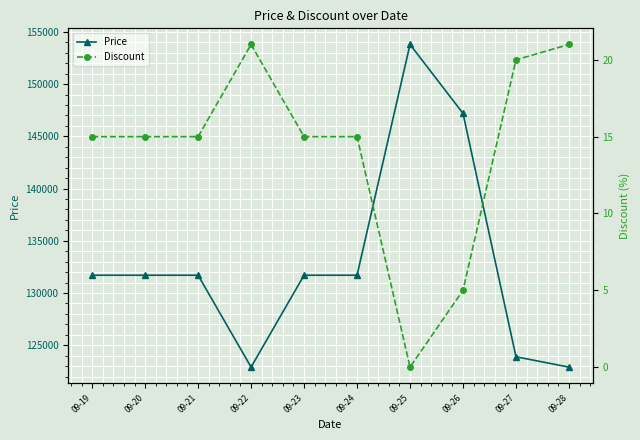

What is the value of the Price point at the 9th from the left?

123890